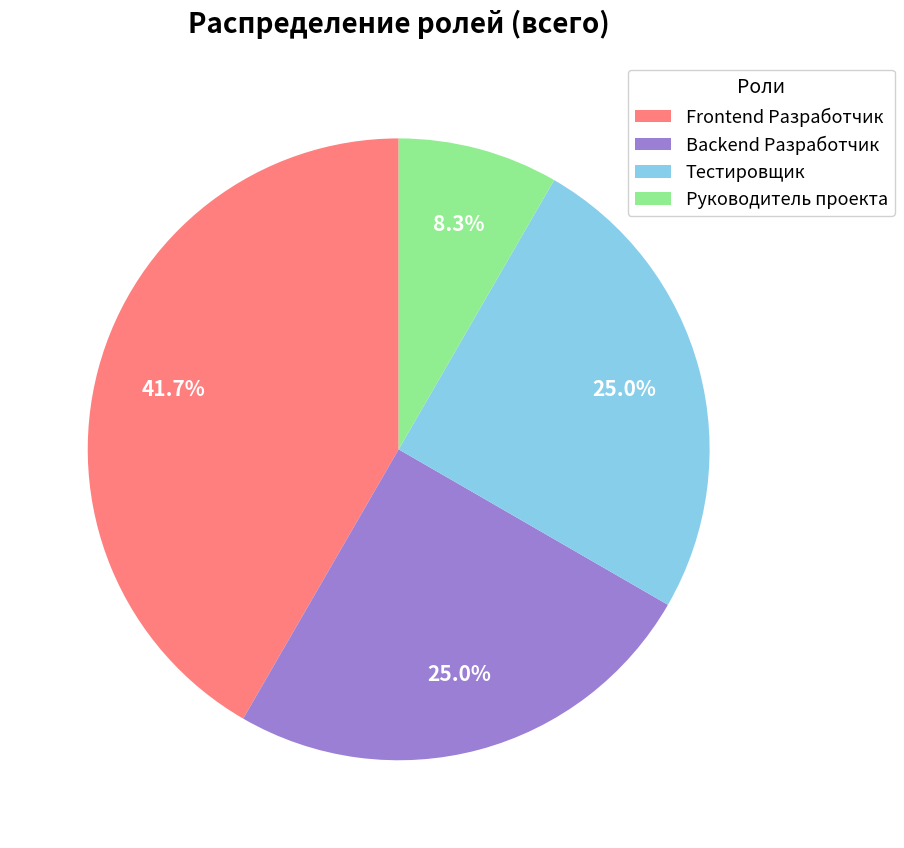

Count the number of slices in the pie.

4